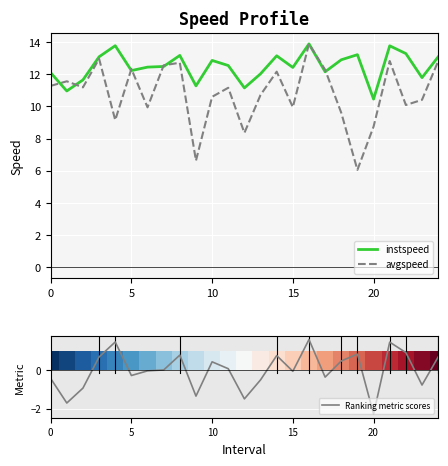

What is the label of the 25th bar from the left?

24